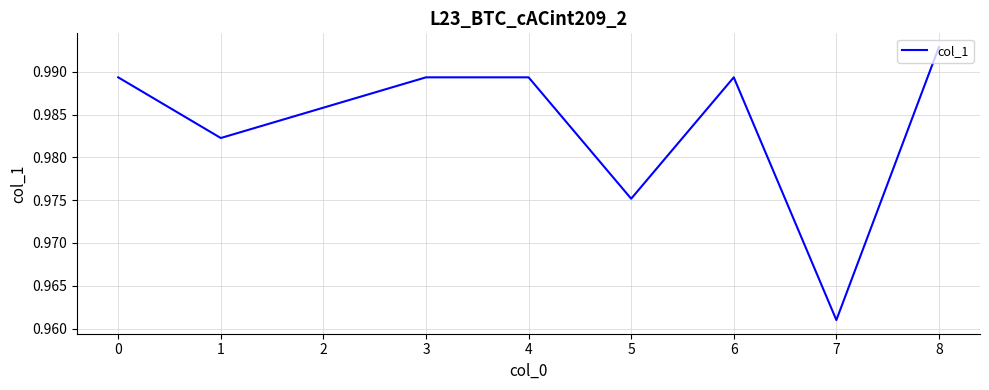

Which label corresponds to the smallest value in the chart?

7